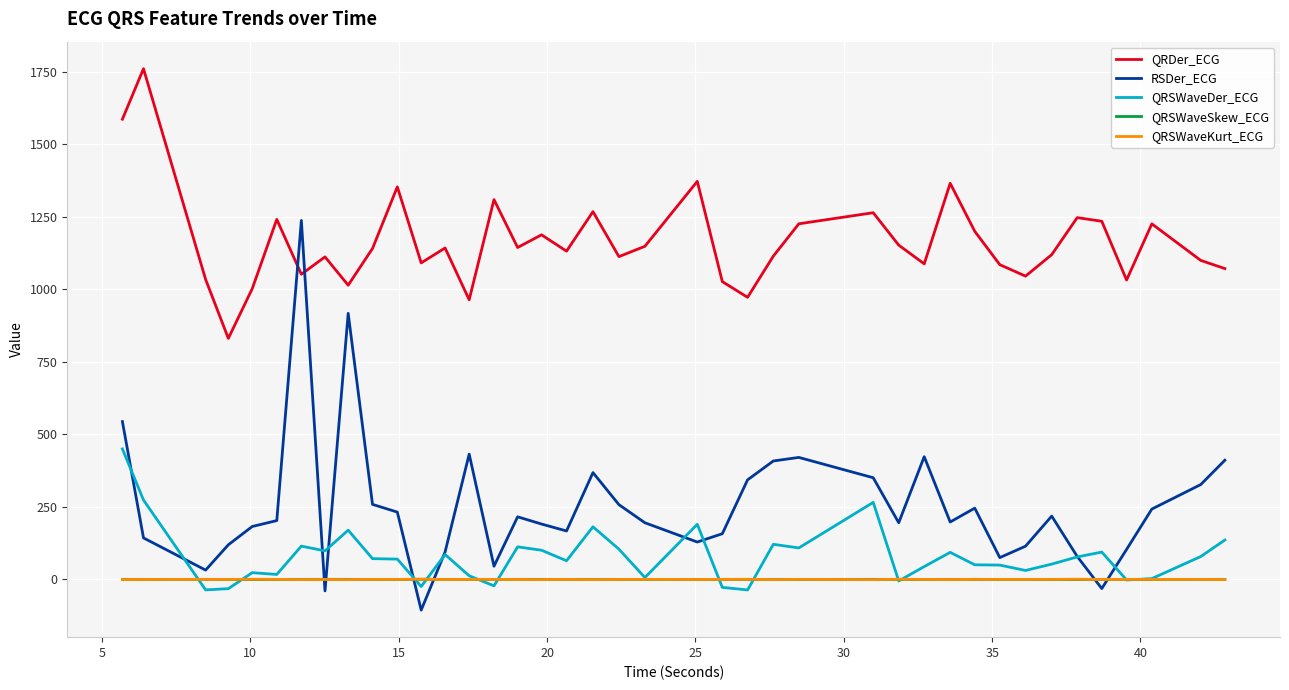

Which series has the largest total across all categories?

QRDer_ECG